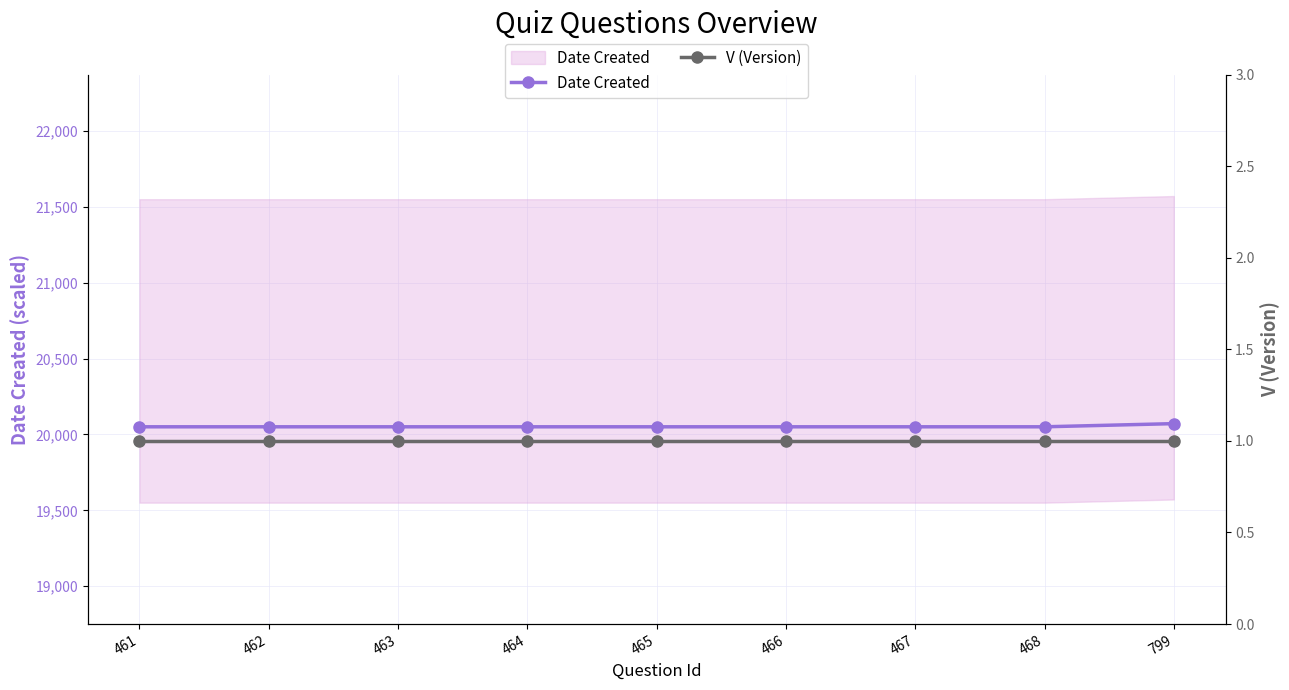

How many categories are shown in the chart?

9